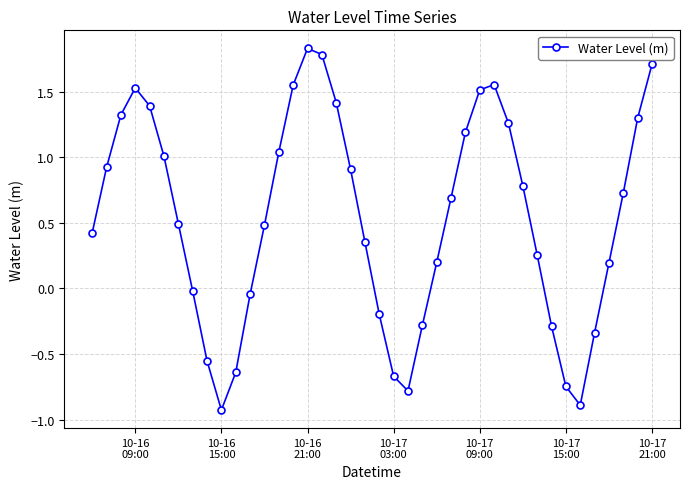

How many negative values are there?

13